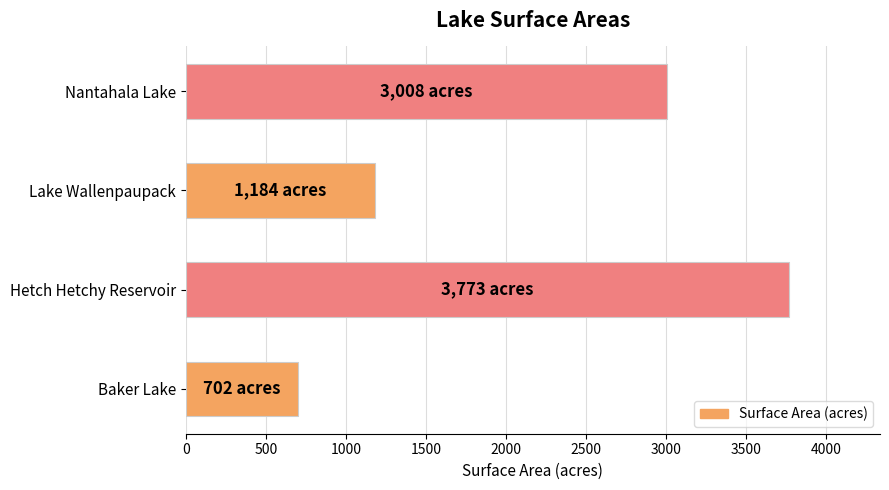

What value does the data have at Nantahala Lake?

3008